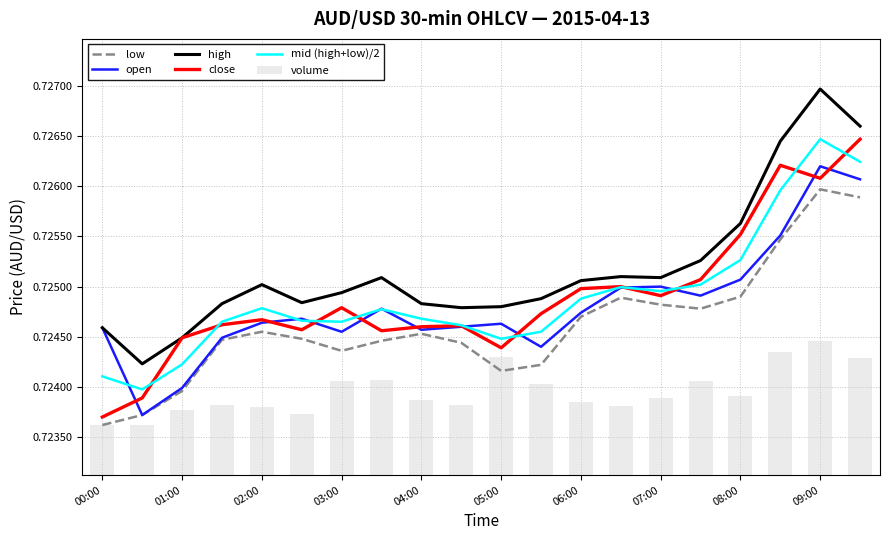

Reading right to left, list all the values displayed in this chart.

low: 0.7	0.7	0.7	0.7	0.7	0.7	0.7	0.7	0.7	0.7	0.7	0.7	0.7	0.7	0.7	0.7	0.7	0.7	0.7	0.7
open: 0.7	0.7	0.7	0.7	0.7	0.7	0.7	0.7	0.7	0.7	0.7	0.7	0.7	0.7	0.7	0.7	0.7	0.7	0.7	0.7
high: 0.7	0.7	0.7	0.7	0.7	0.7	0.7	0.7	0.7	0.7	0.7	0.7	0.7	0.7	0.7	0.7	0.7	0.7	0.7	0.7
close: 0.7	0.7	0.7	0.7	0.7	0.7	0.7	0.7	0.7	0.7	0.7	0.7	0.7	0.7	0.7	0.7	0.7	0.7	0.7	0.7
mid (high+low)/2: 0.7	0.7	0.7	0.7	0.7	0.7	0.7	0.7	0.7	0.7	0.7	0.7	0.7	0.7	0.7	0.7	0.7	0.7	0.7	0.7
volume: 0.7	0.7	0.7	0.7	0.7	0.7	0.7	0.7	0.7	0.7	0.7	0.7	0.7	0.7	0.7	0.7	0.7	0.7	0.7	0.7